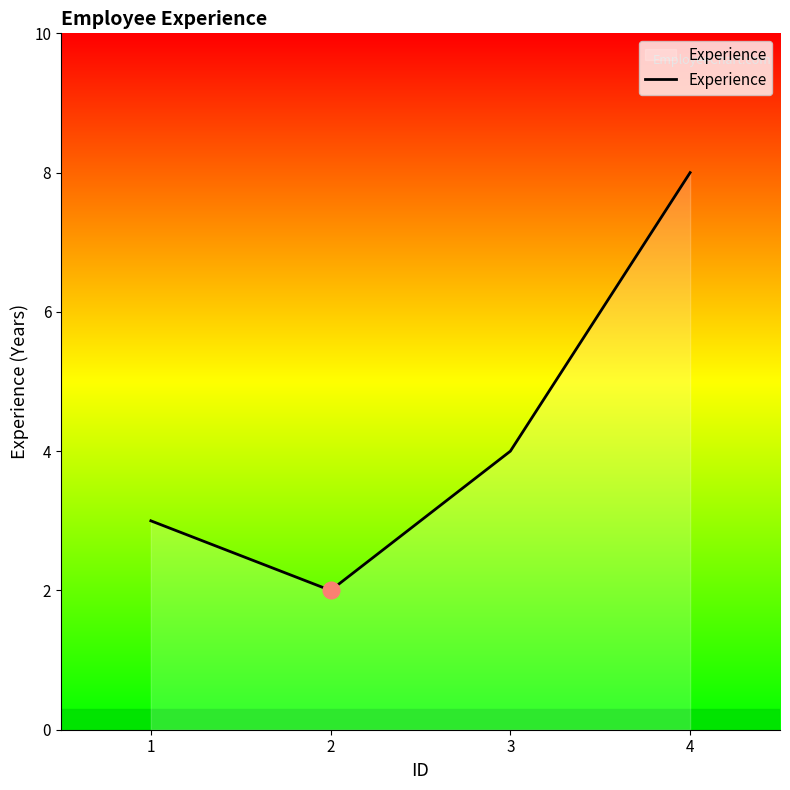

How many series are shown in this chart?

1